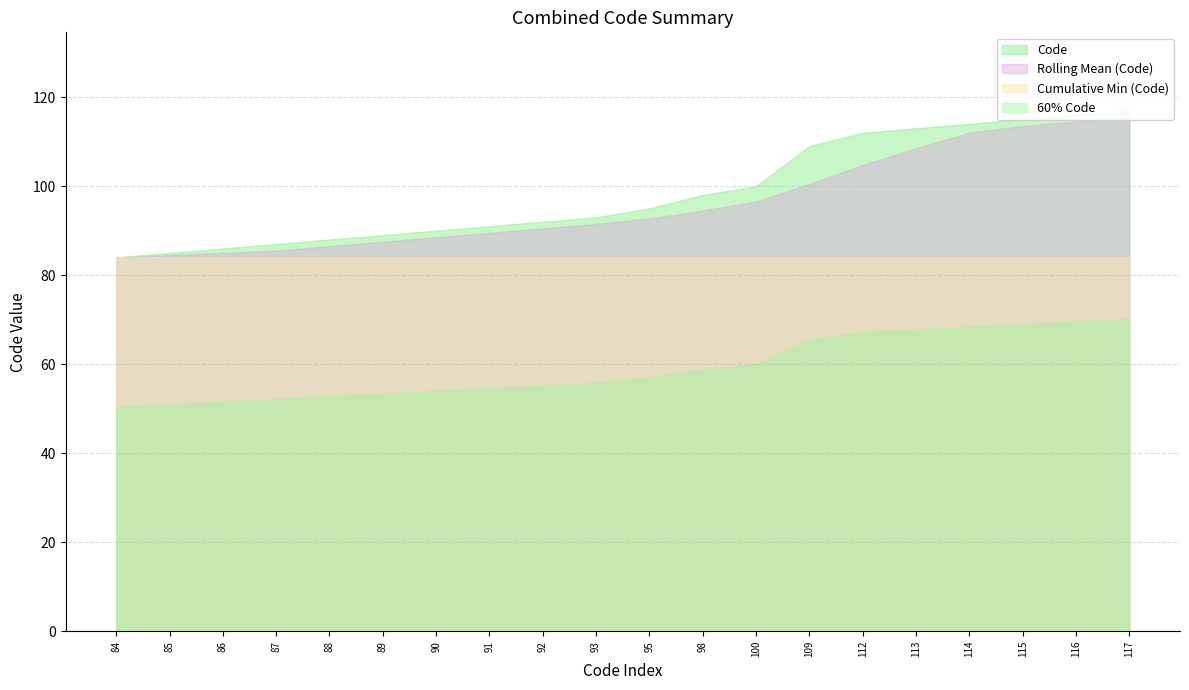

At which label does the data first exceed 95?

98